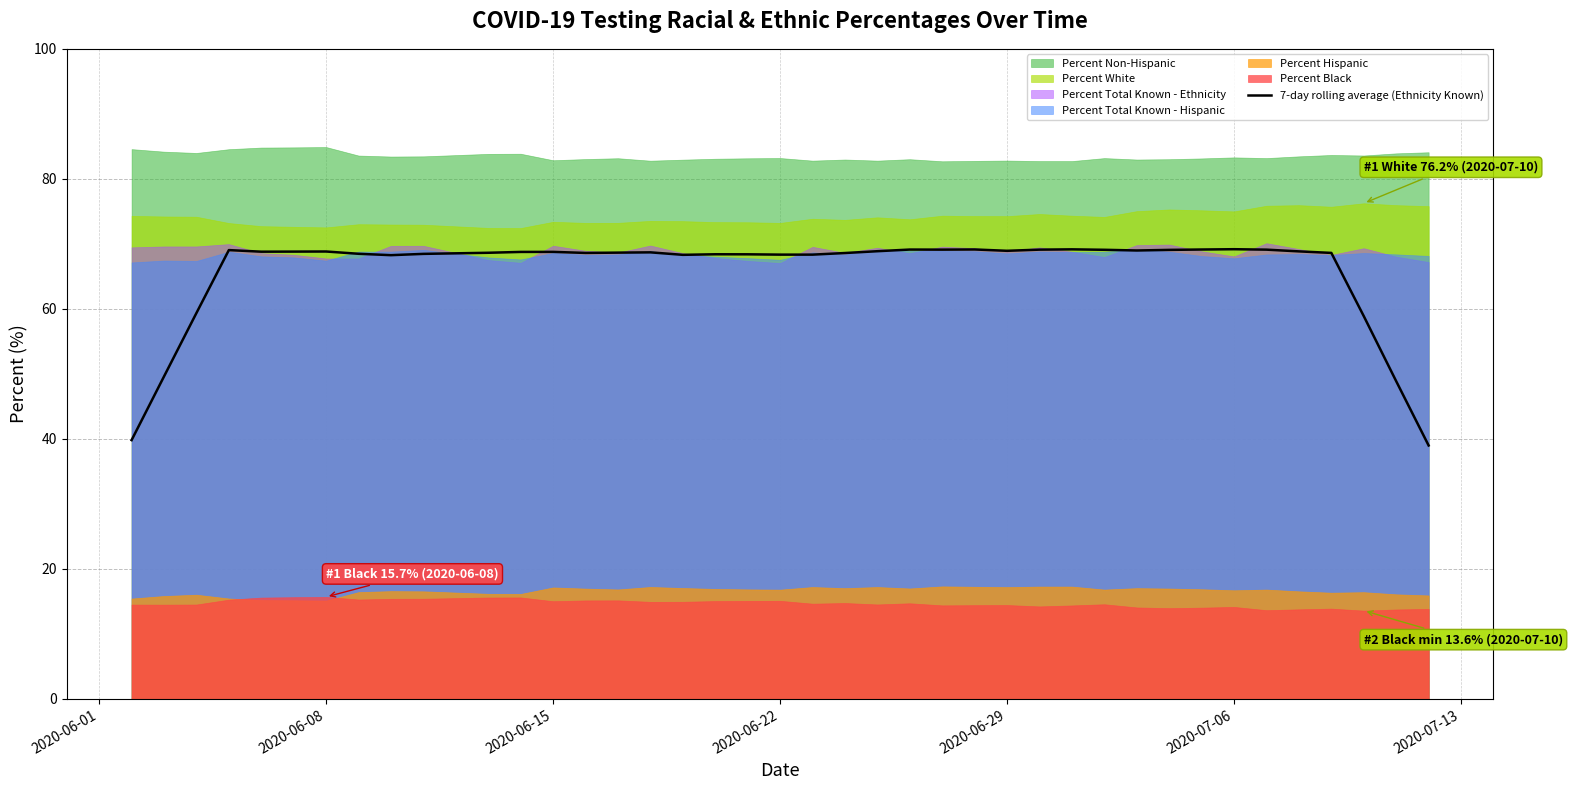

The value of 7-day rolling average (Ethnicity Known) at 2020-06-15 is 68.8. True or false?

True